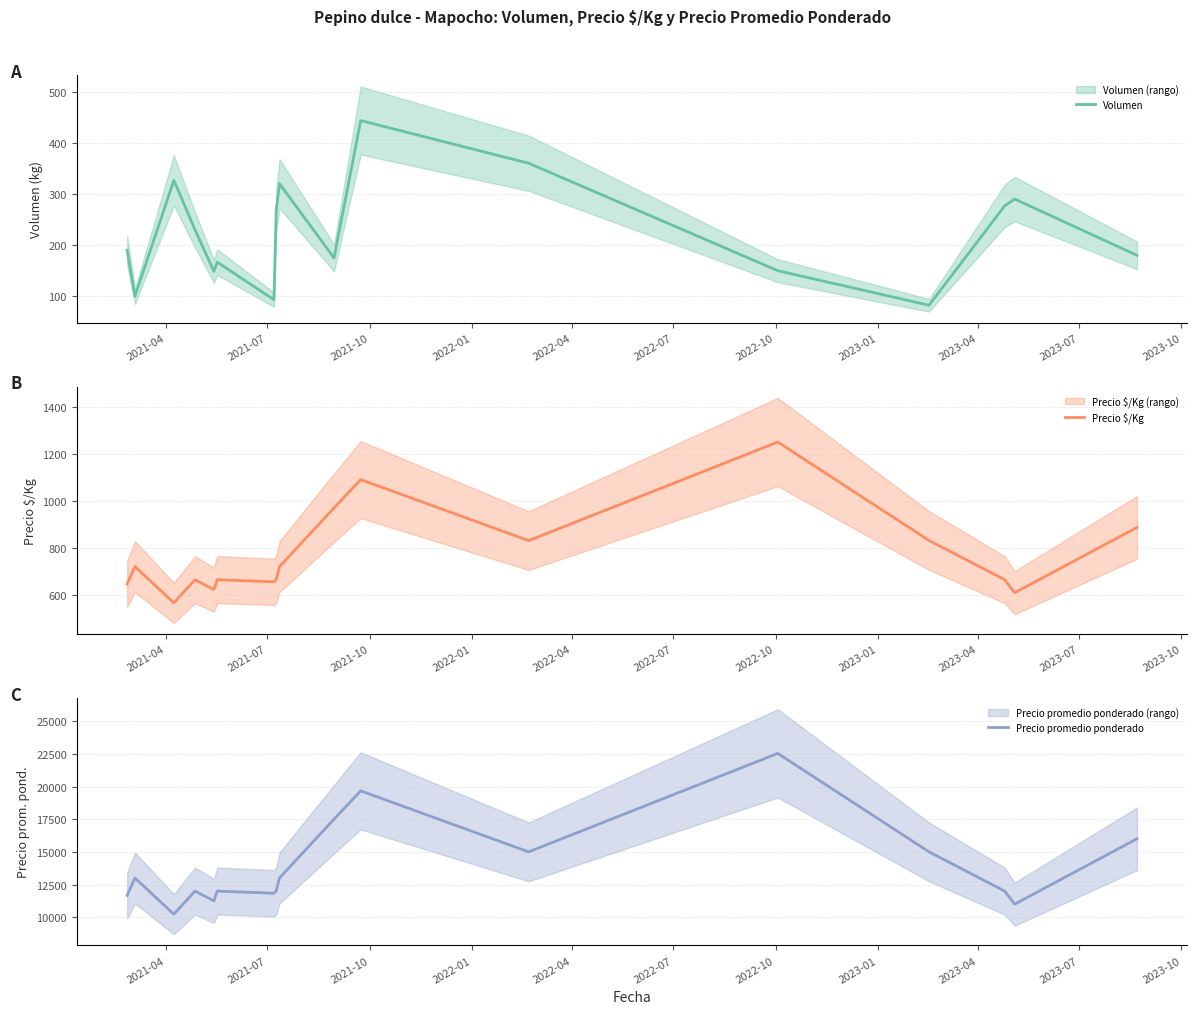

What is the maximum value shown in the chart?

22533.0